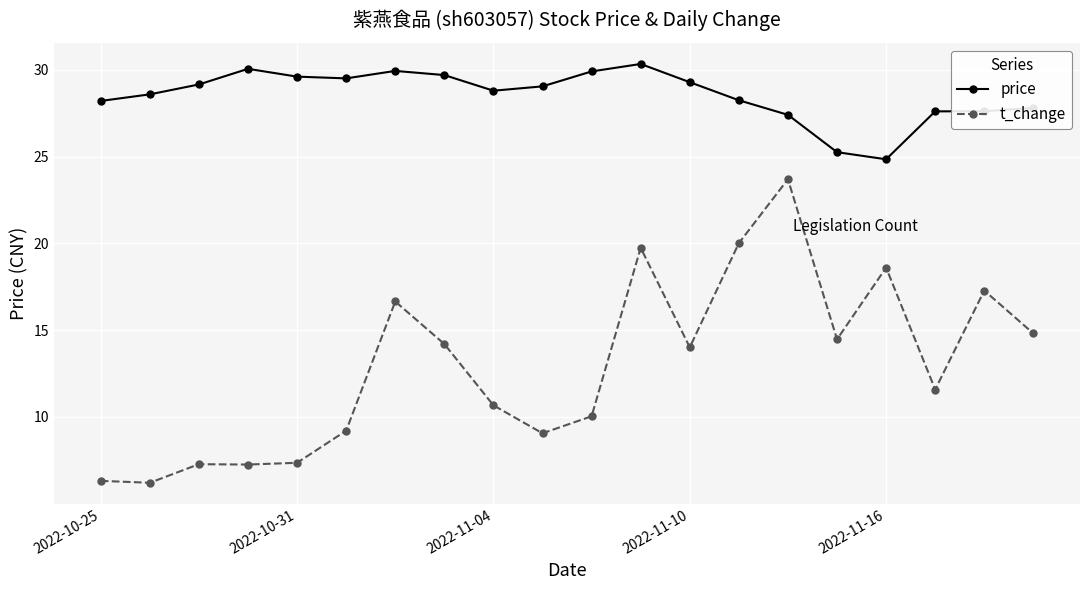

At how many categories does at least one series exceed 10?

20